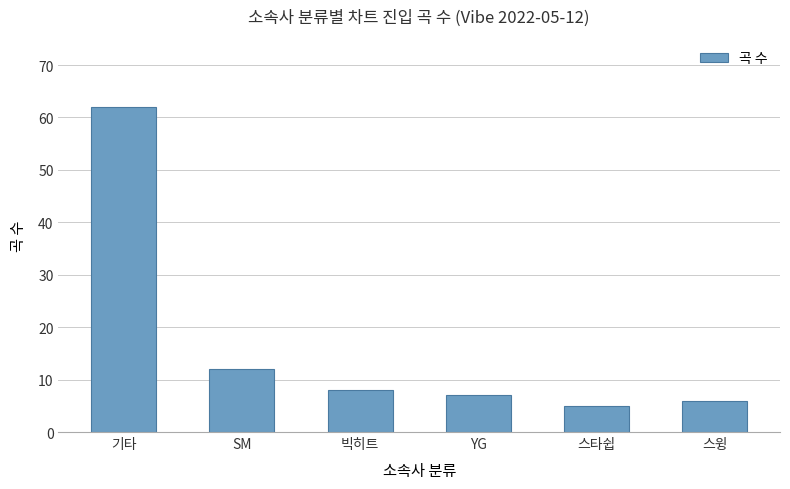

Does the chart contain any negative values?

No